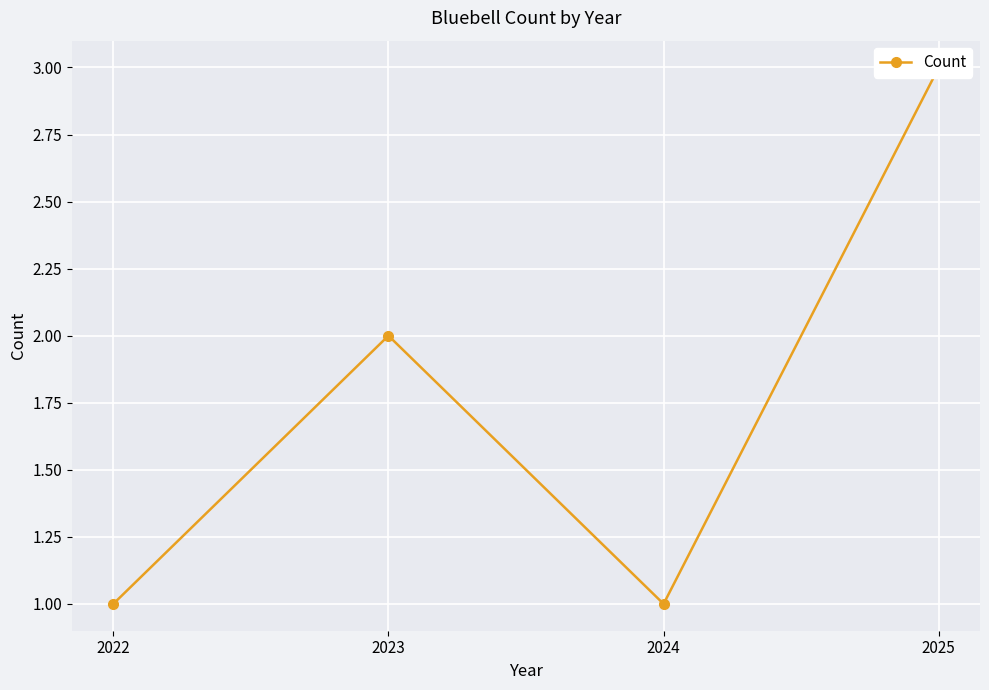

True or false: there are more than 1 points higher than both neighbors.

False